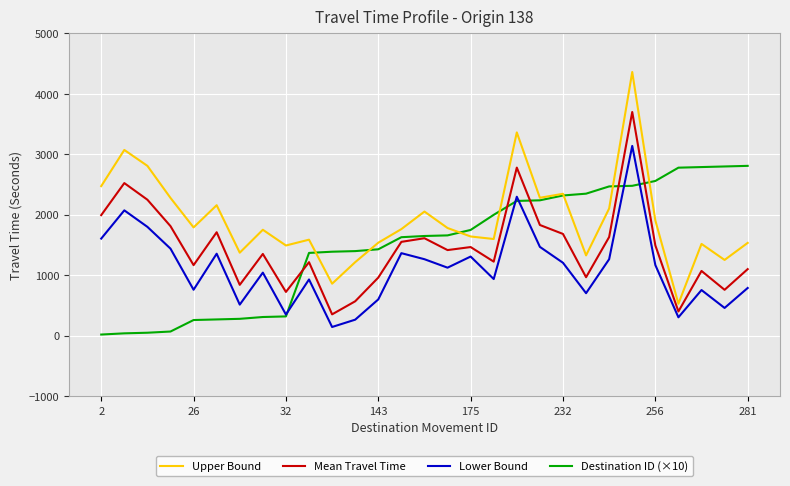

What is the maximum value shown in the chart?

4362